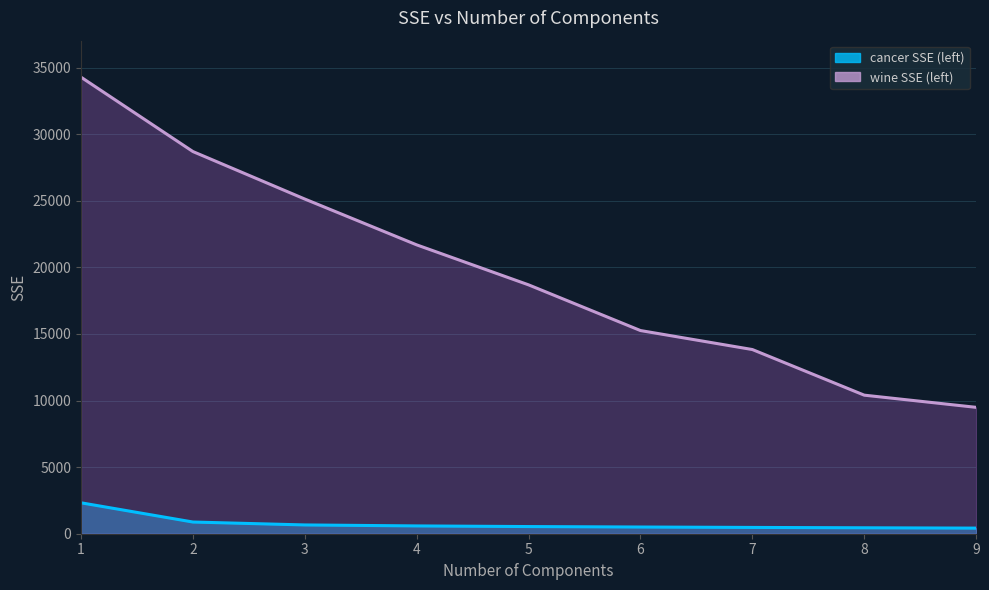

Is the value of cancer SSE (left) at 4 greater than the value of wine SSE (left) at 4?

No